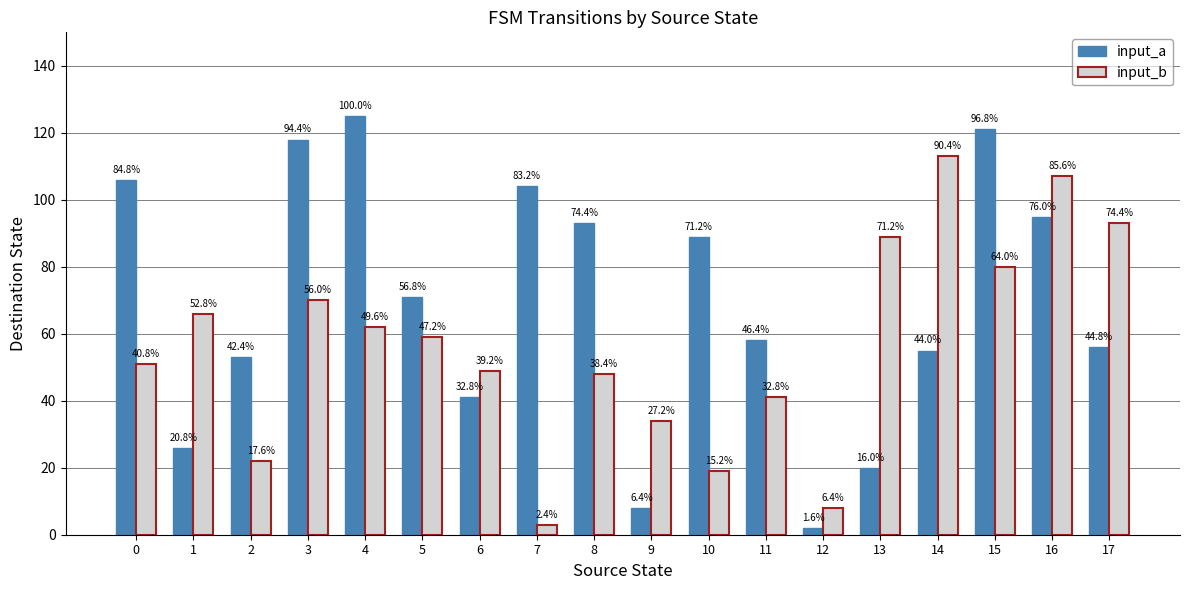

Does the chart contain stacked bars?

No